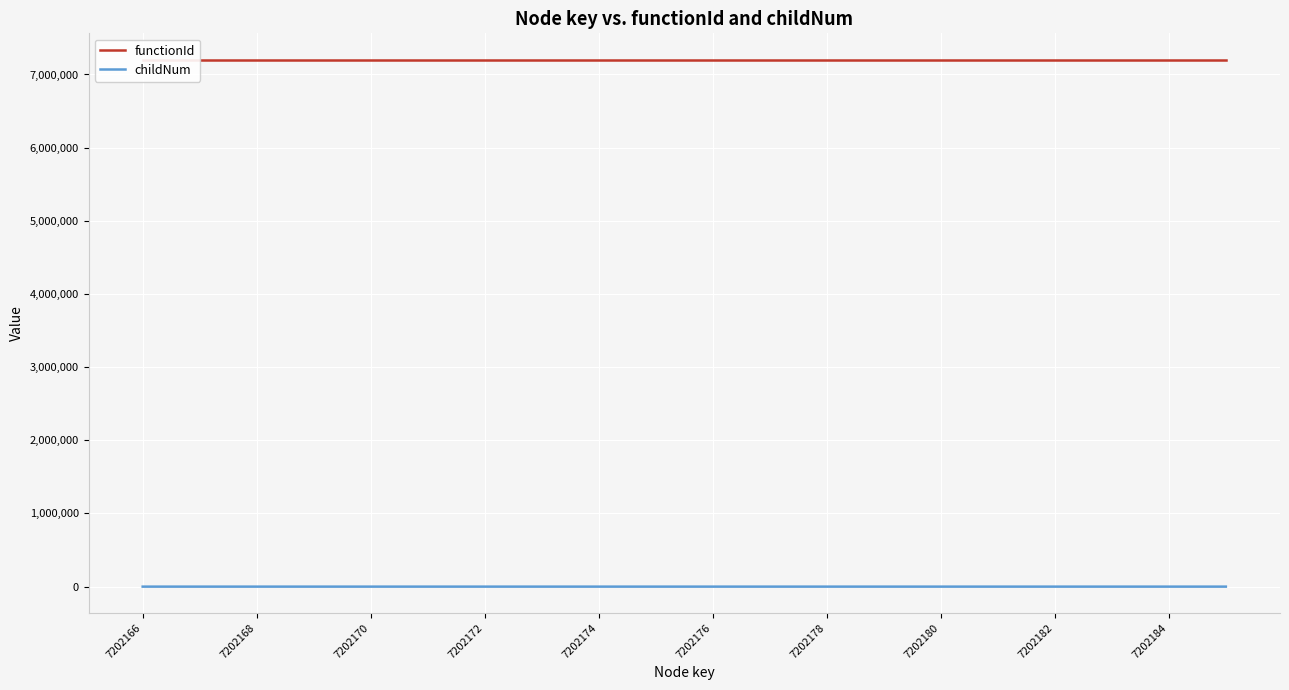

The childNum series shows 1 at 7202182. True or false?

True